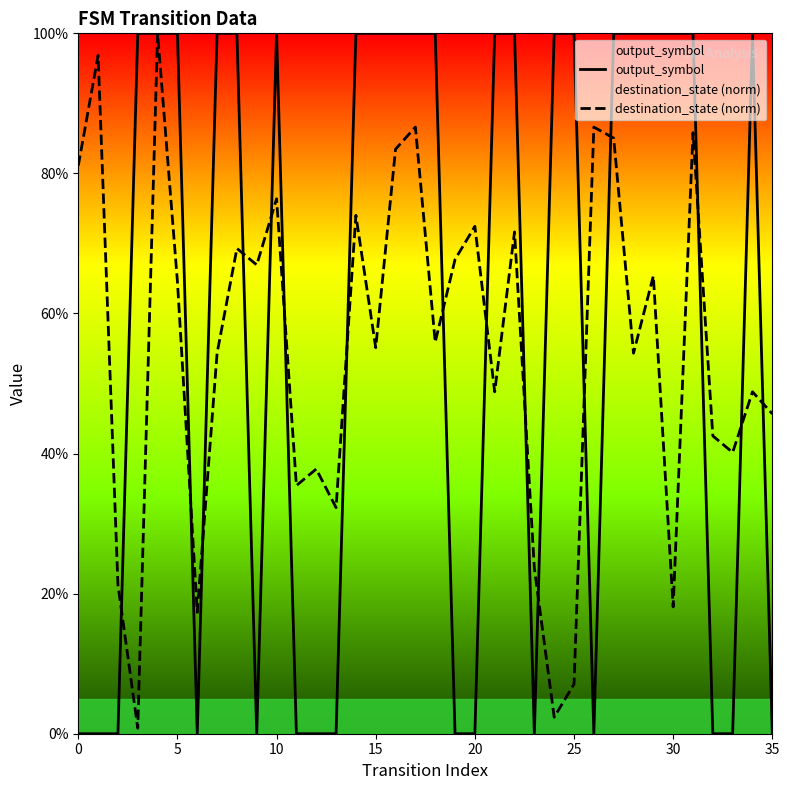

Is this an area chart (filled region under the line)?

No